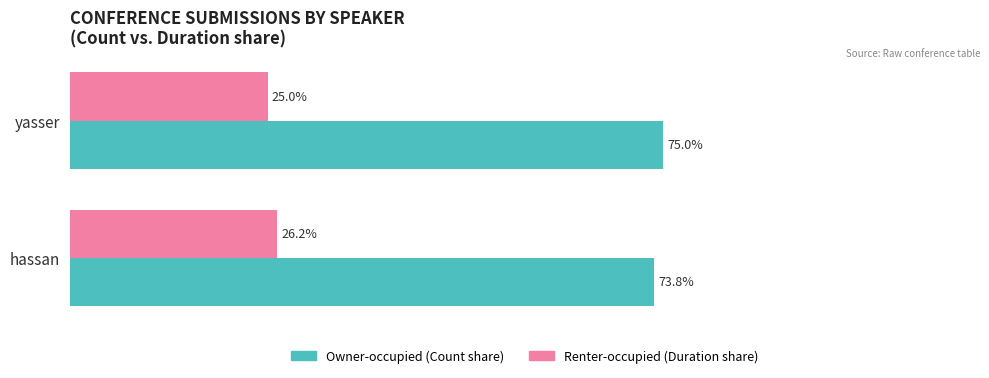

At which category does the chart reach its peak across all series?

yasser